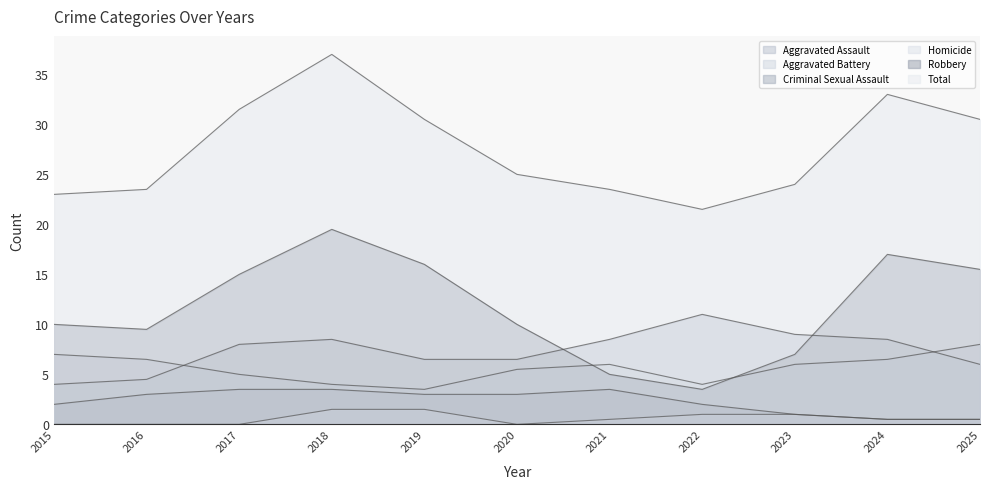

What is the total value across all series at 2015?

46